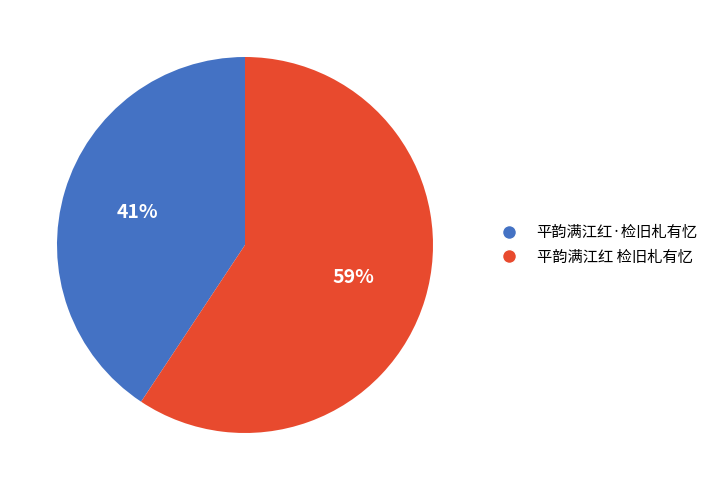

Is it true that 平韵满江红·检旧札有忆 is 33% of the pie?

False